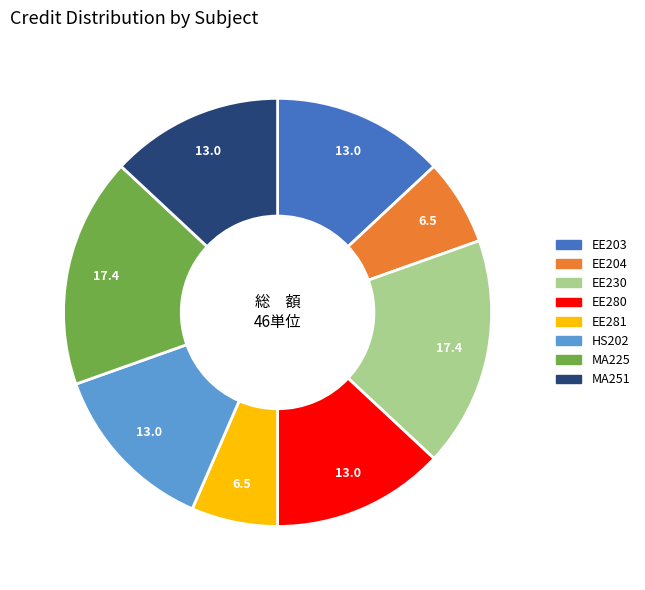

Does EE203 represent more than half of the total?

No